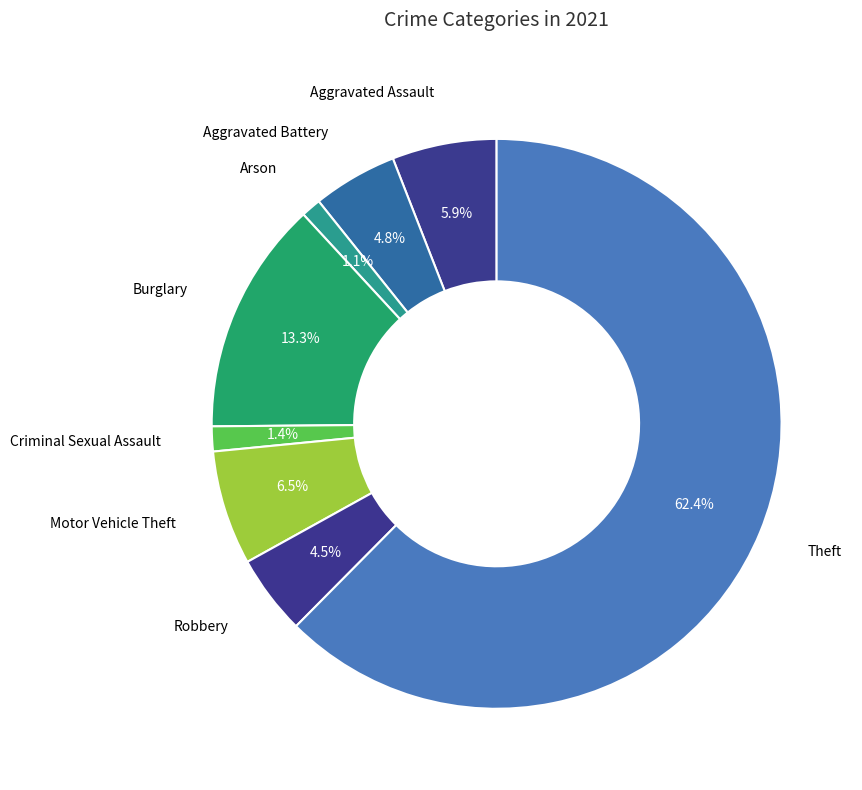

How many segments does this pie chart have?

8